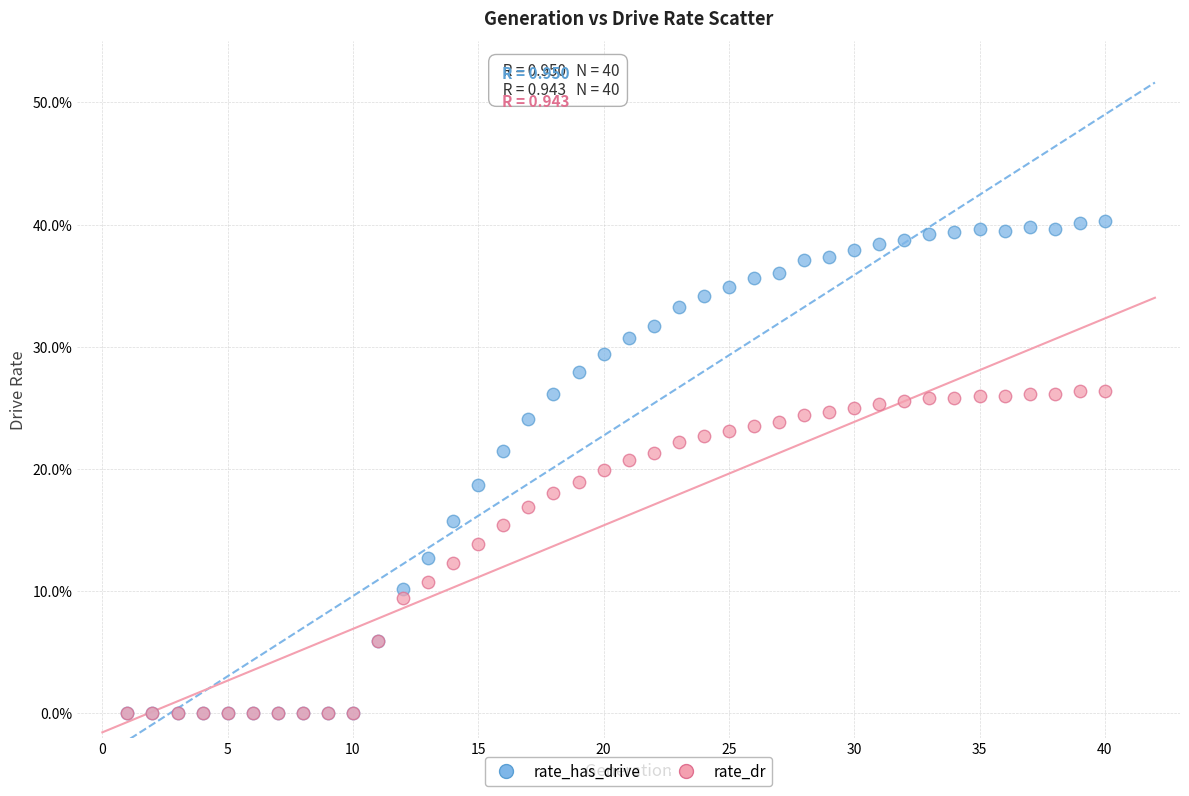

What are all the series names shown in the legend?

rate_has_drive, rate_dr